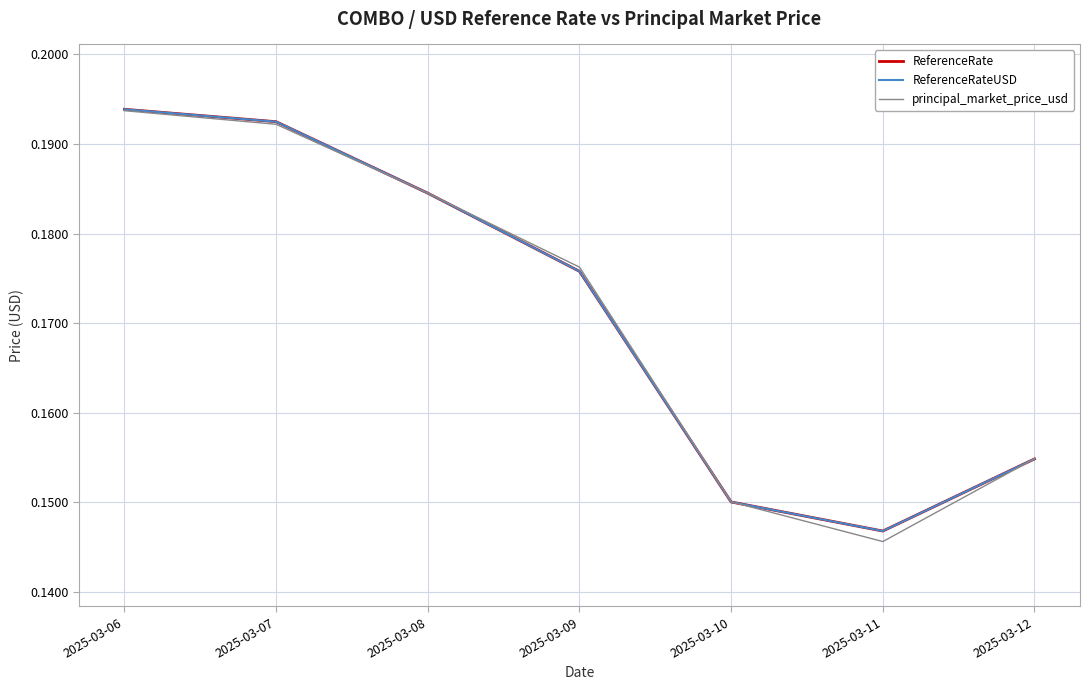

Does the chart have visible grid lines?

Yes